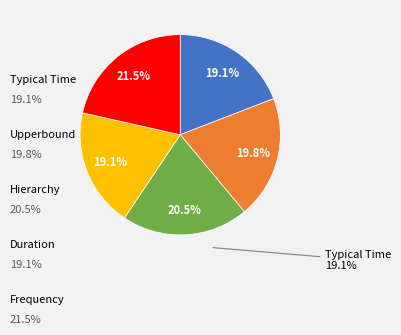

Is there a majority slice in this chart?

No